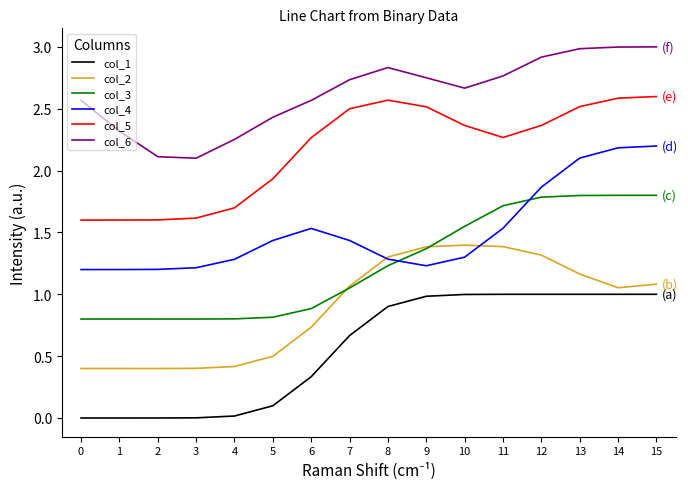

The col_2 series shows 1.1 at 7. True or false?

True